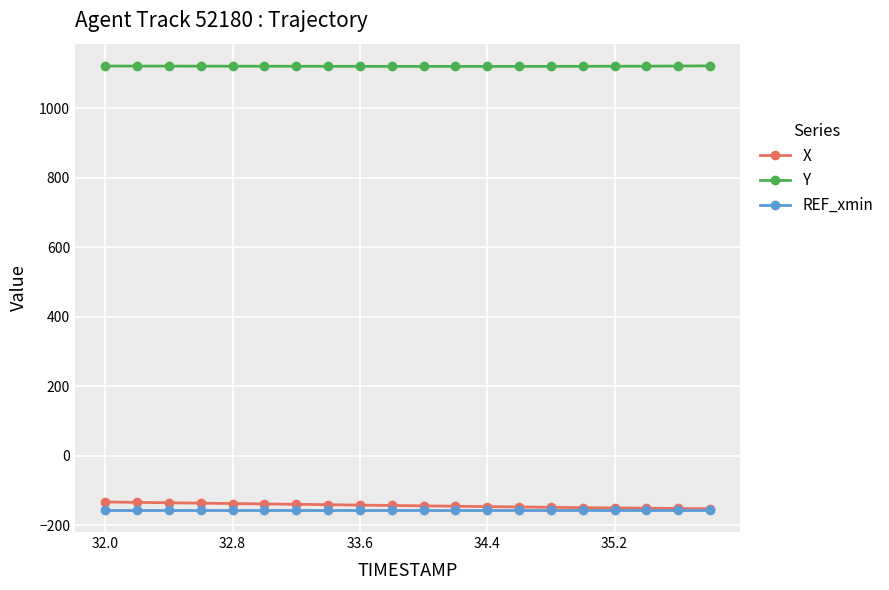

What is the lowest value of the Y series?

1120.3